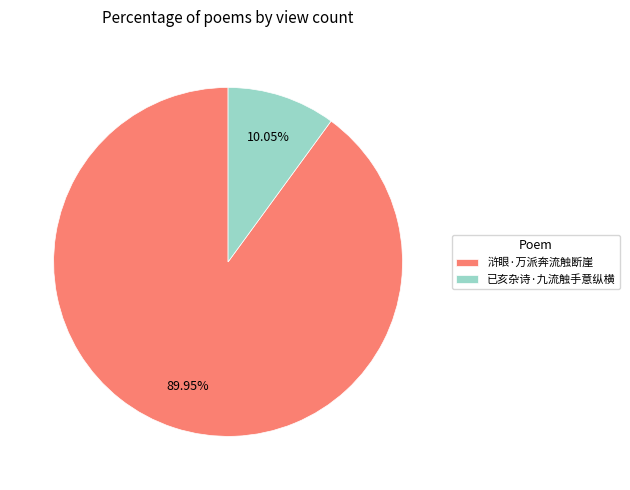

What is the total percentage of 浒眼·万派奔流触断崖 and 已亥杂诗·九流触手意纵横?

100.0%